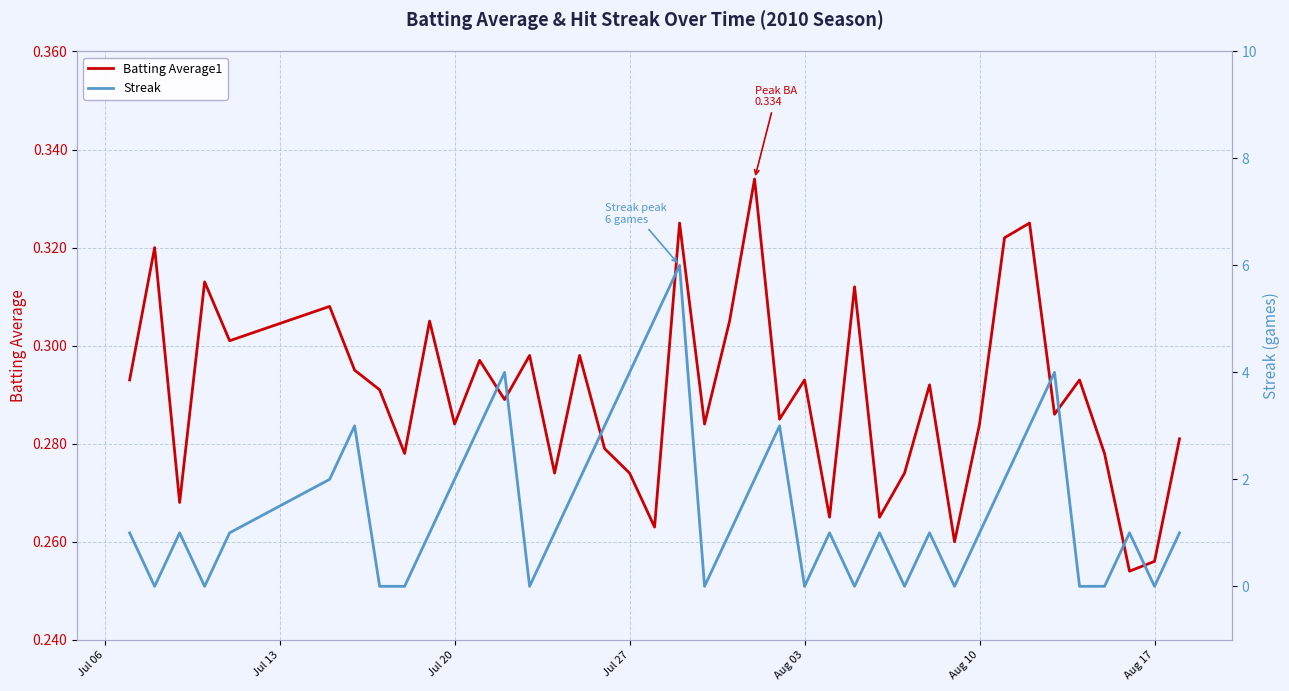

How many values in Streak are above zero?

27